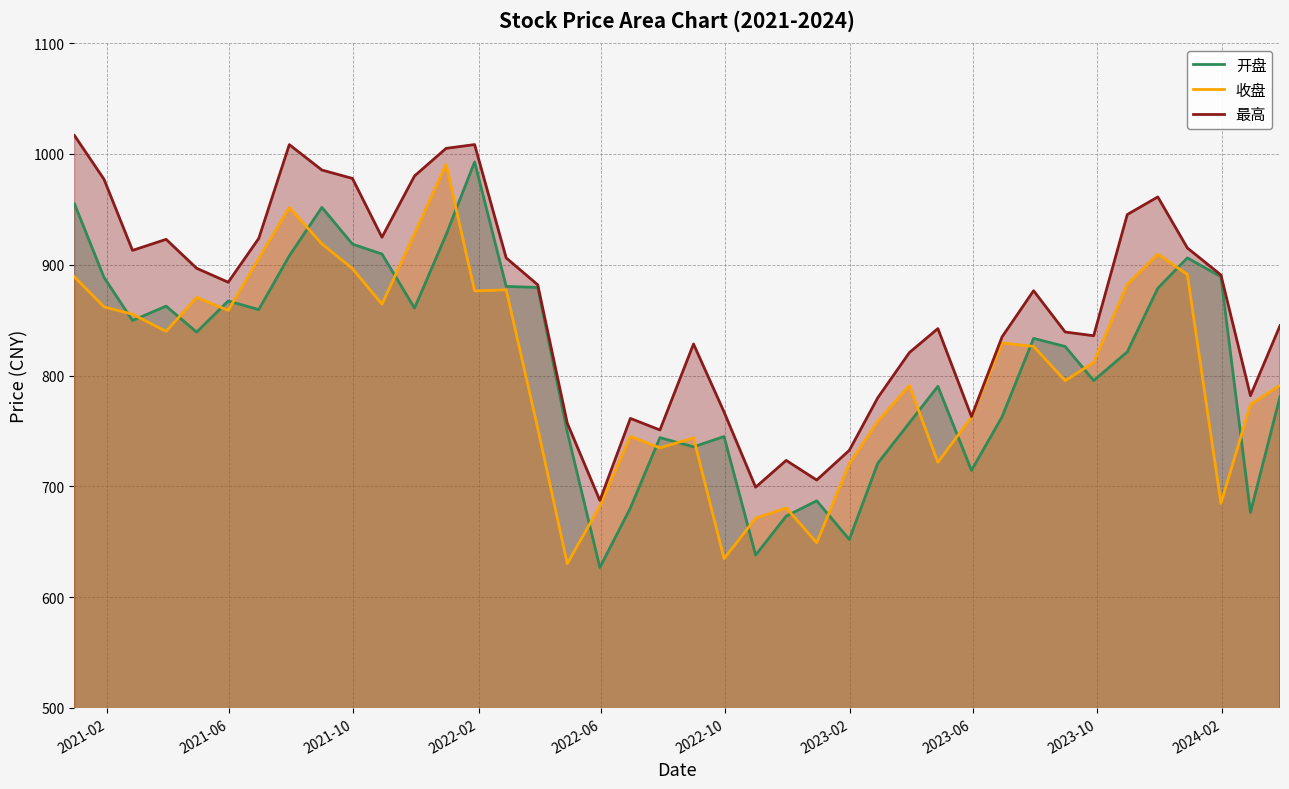

True or false: 开盘 and 最高 intersect in this chart.

False